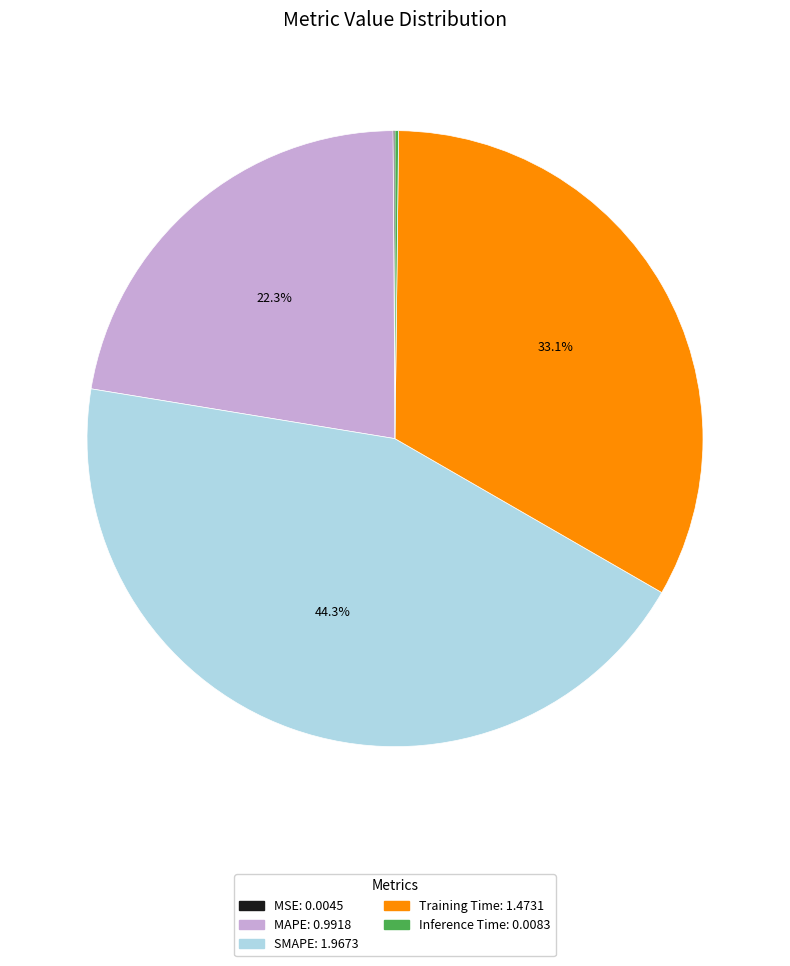

Is there a majority slice in this chart?

No